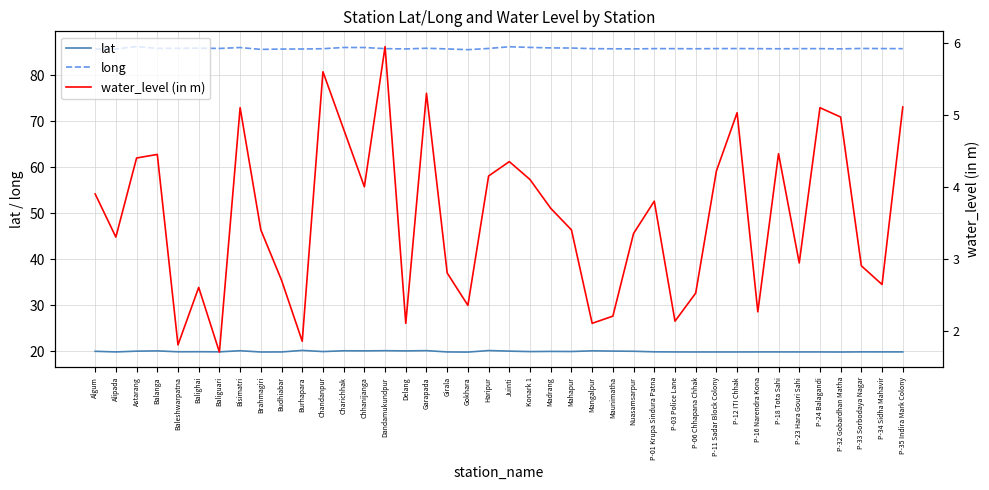

Where is the first local minimum for water_level (in m)?

Alipada